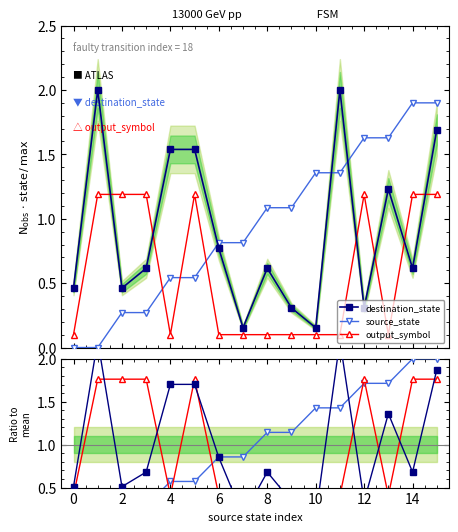

True or false: output_symbol and source_state intersect in this chart.

True